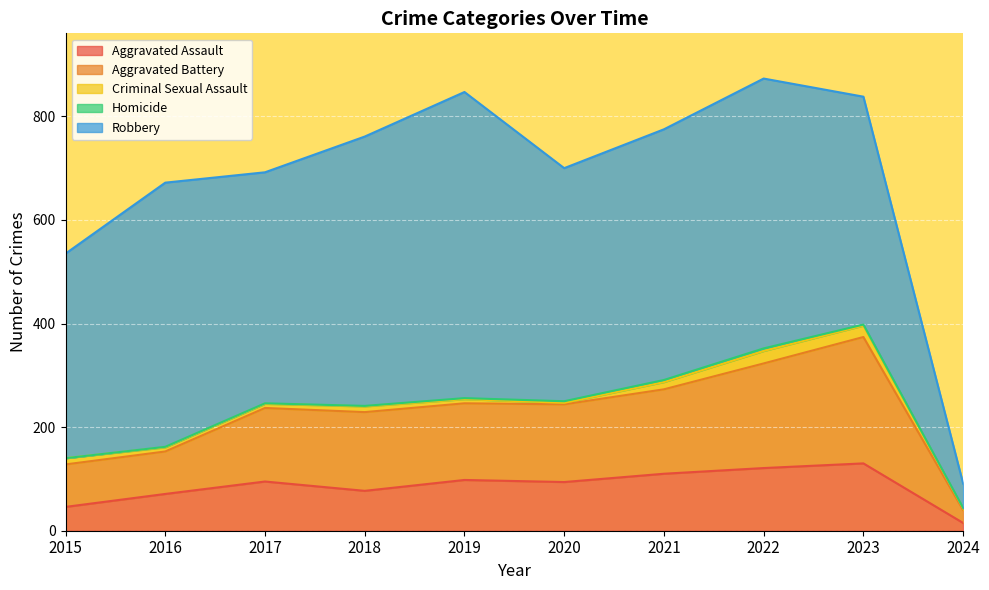

What is the maximum value for Homicide?

5